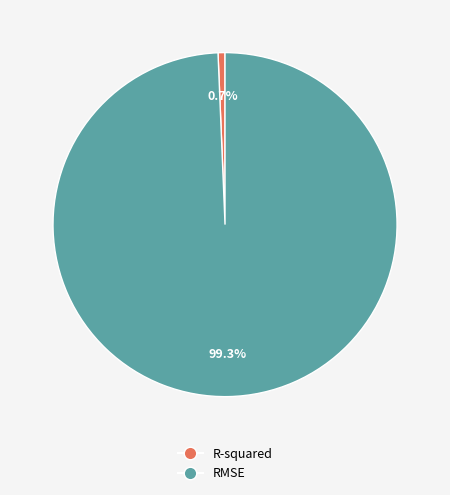

Does any single category account for the majority?

Yes